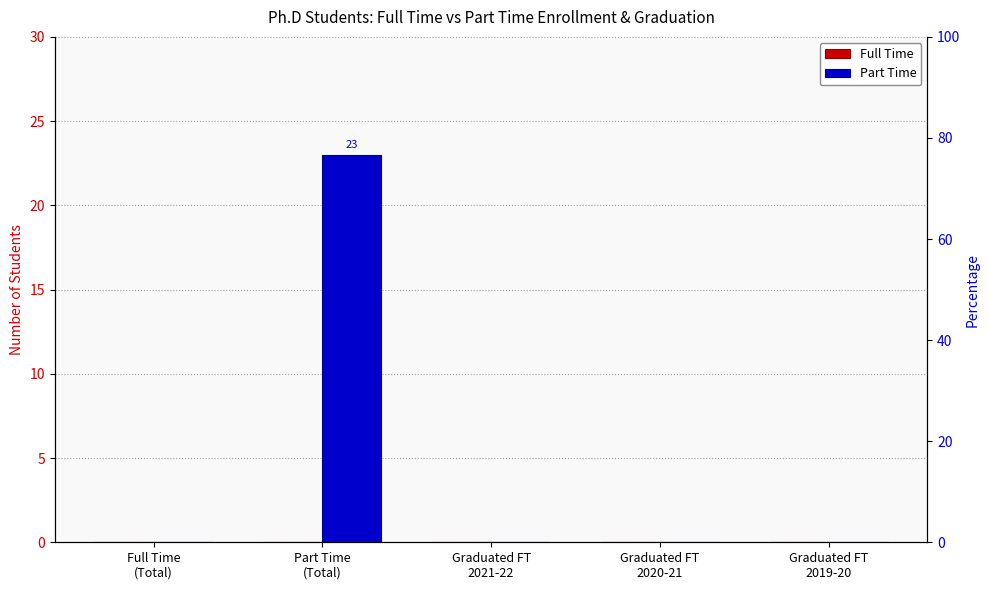

At which category does the chart reach its peak across all series?

Part Time
(Total)